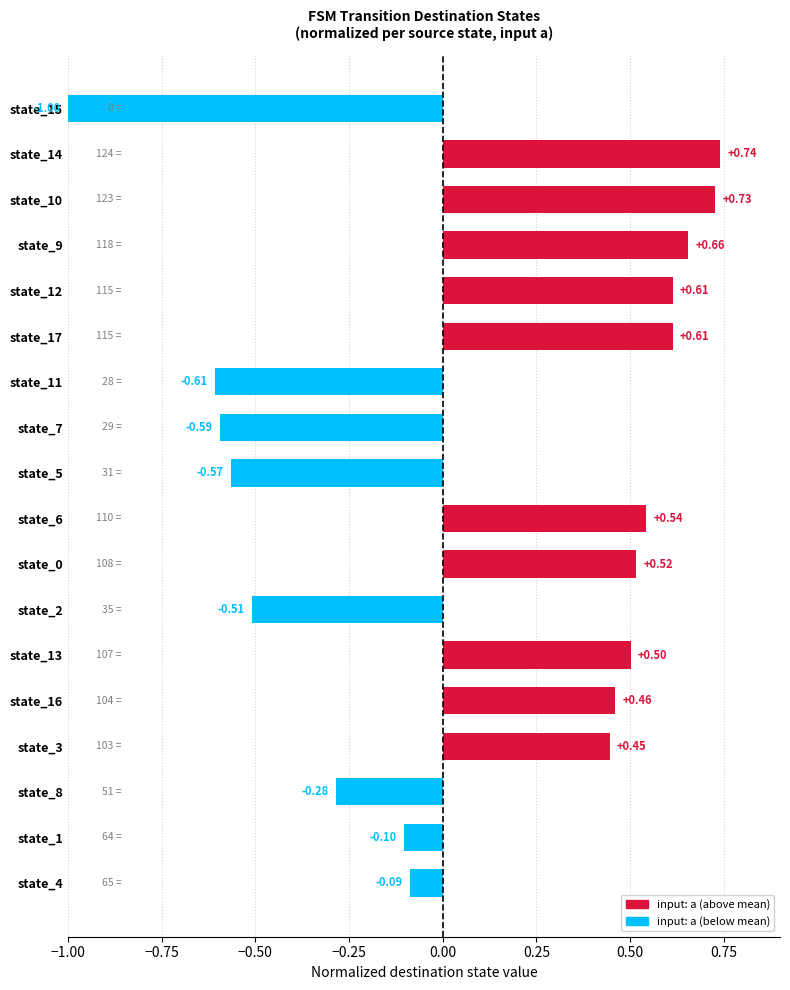

Between state_6 and state_5, which is larger?

state_6